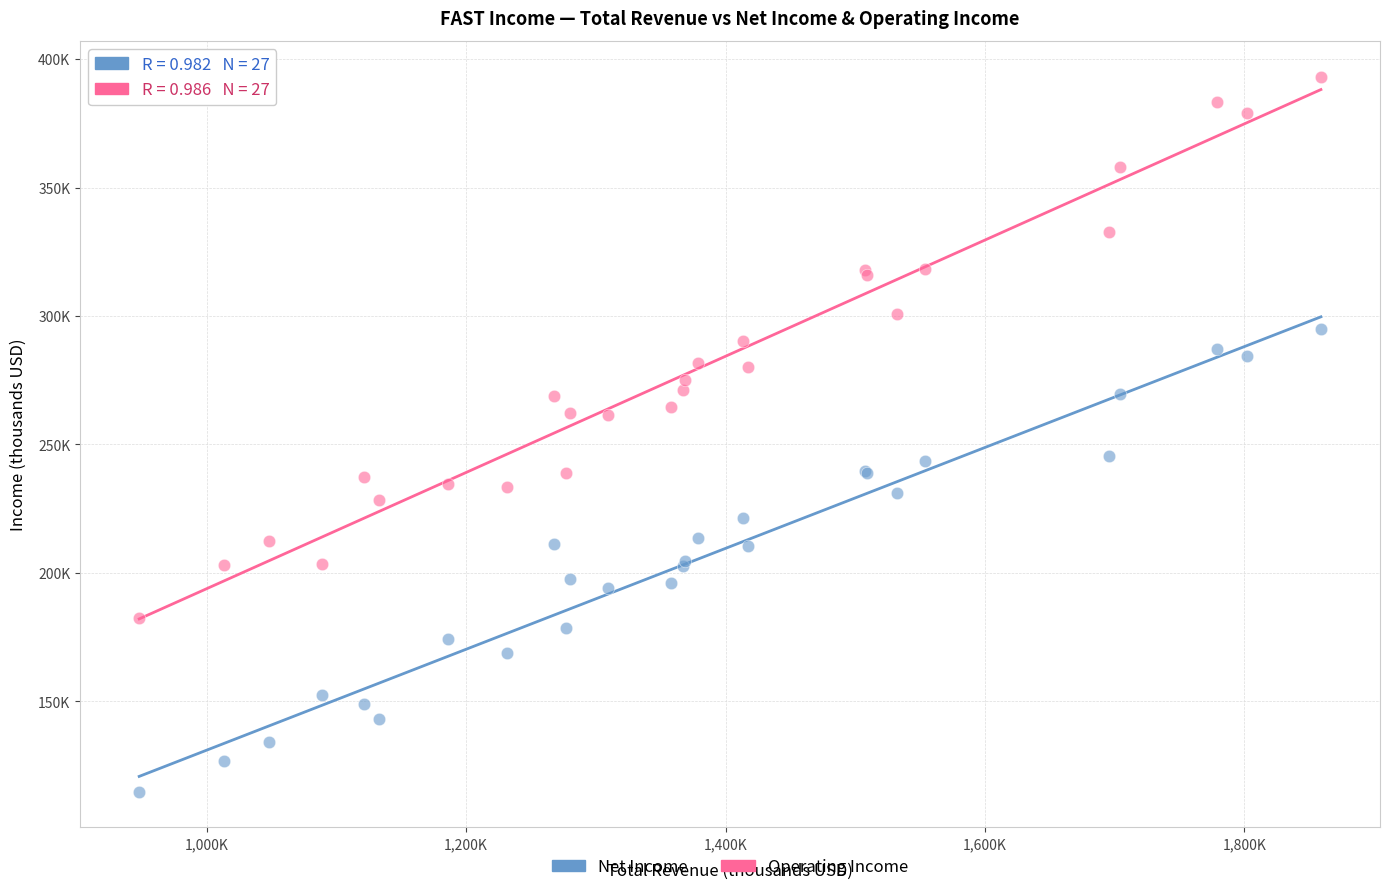

What are all the series names shown in the legend?

Net Income, Operating Income